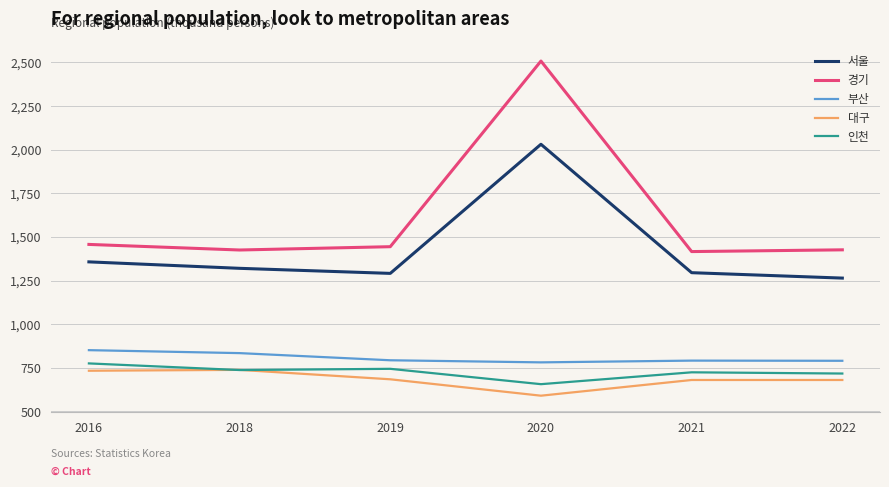

True or false: 부산 has a value of 790 at 2022.

True